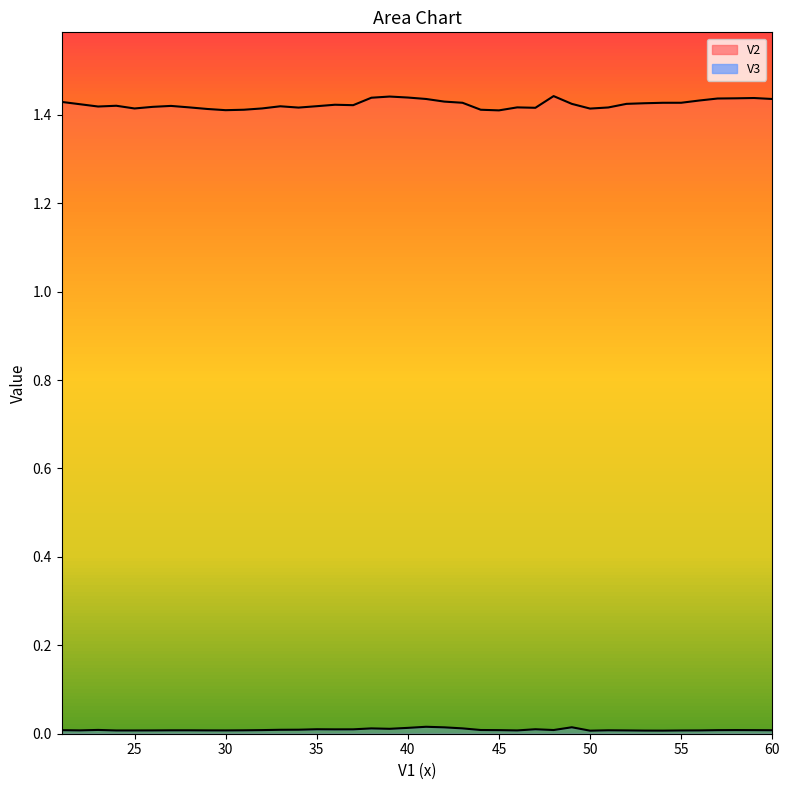

List the series in order of their overall mean, highest first.

V2, V3